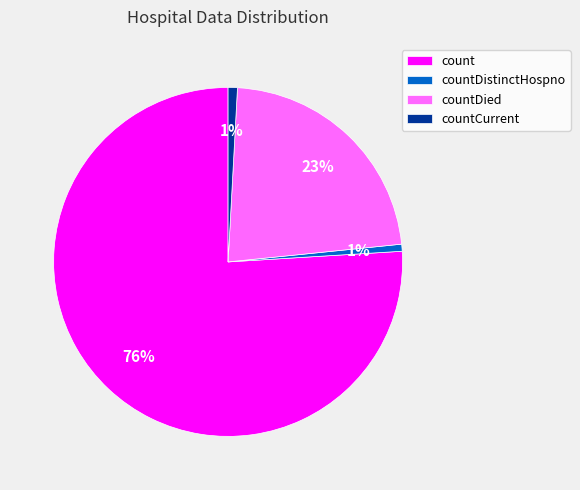

Which category accounts for the majority?

count